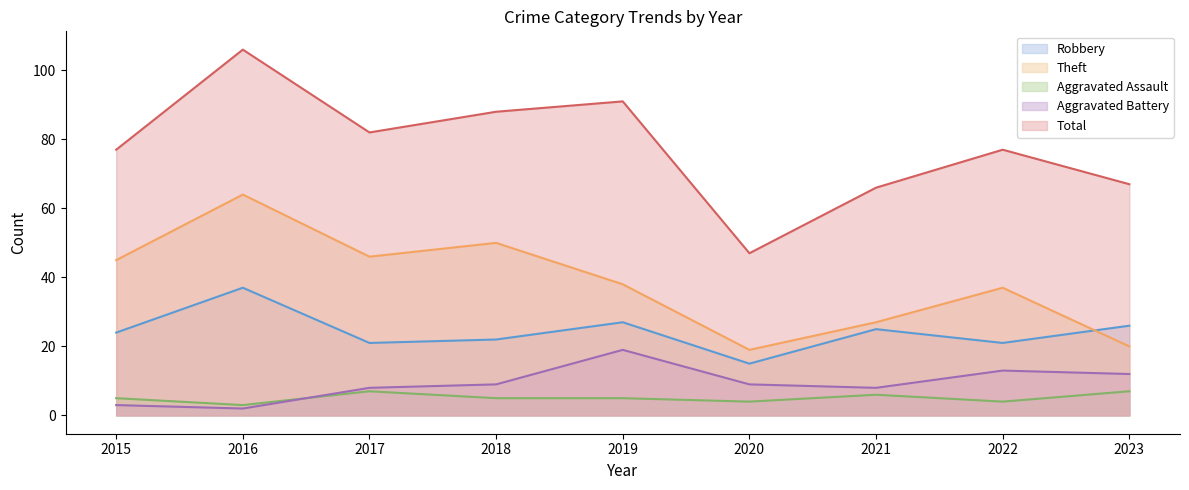

Where is Aggravated Assault nearest to the value 5?

2015